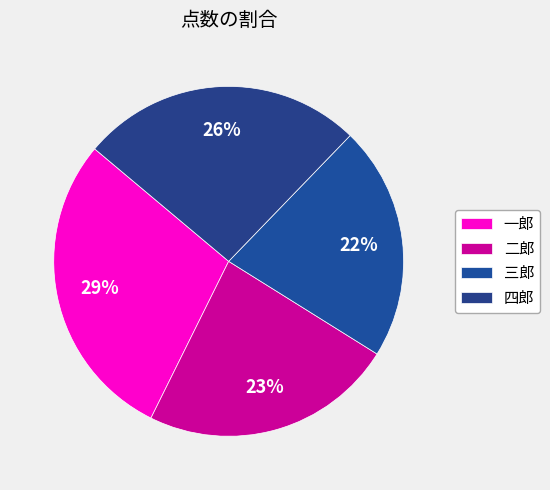

Is it true that 一郎 is 36% of the pie?

False